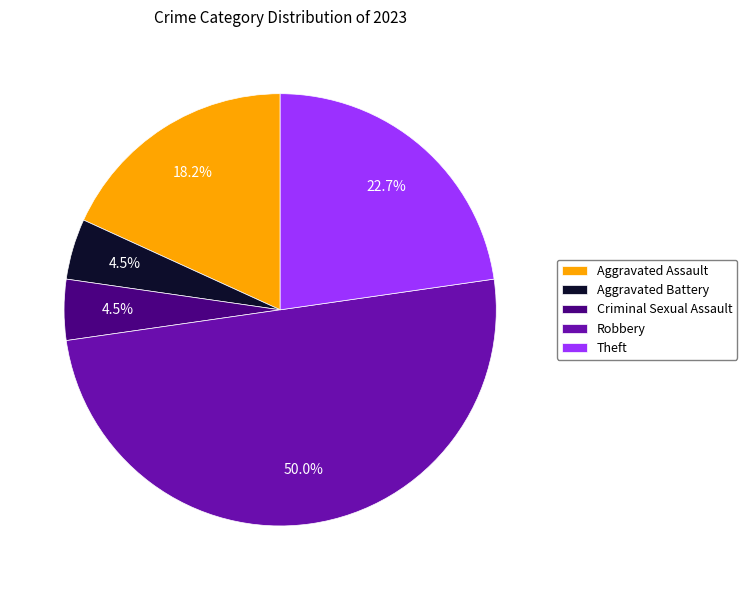

Count the number of slices in the pie.

5